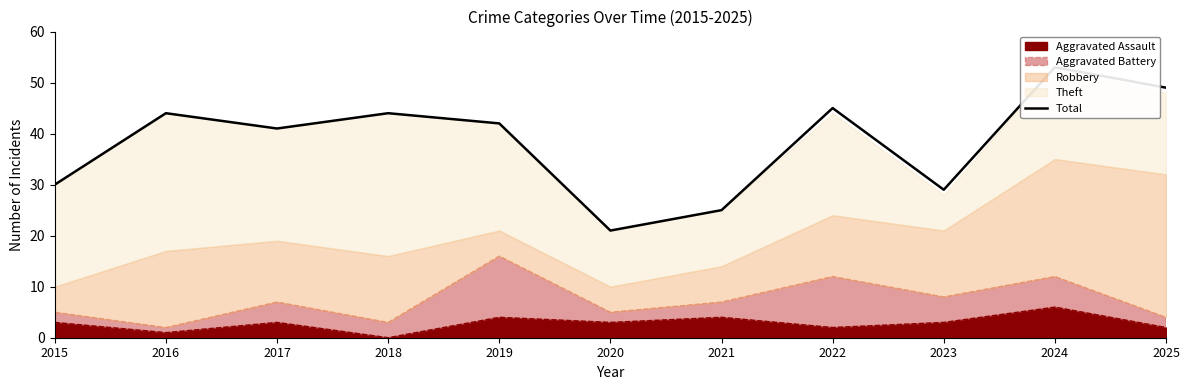

Is it true that the value at 2025 is 49?

True